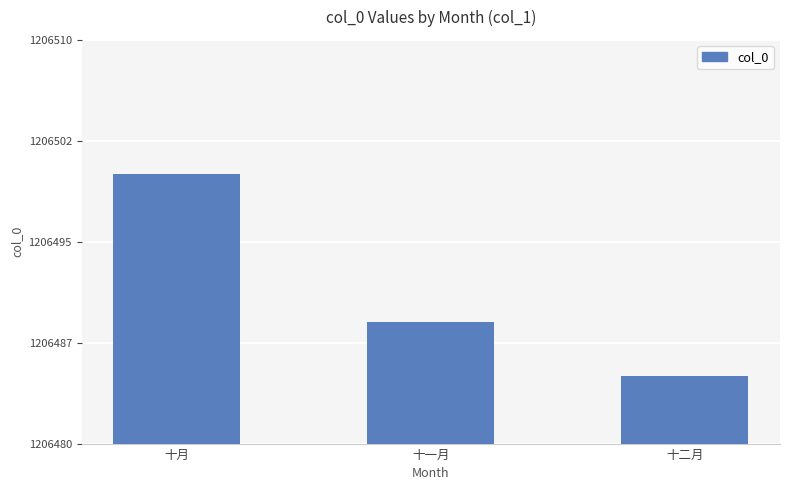

Which has a higher value, 十一月 or 十二月?

十一月